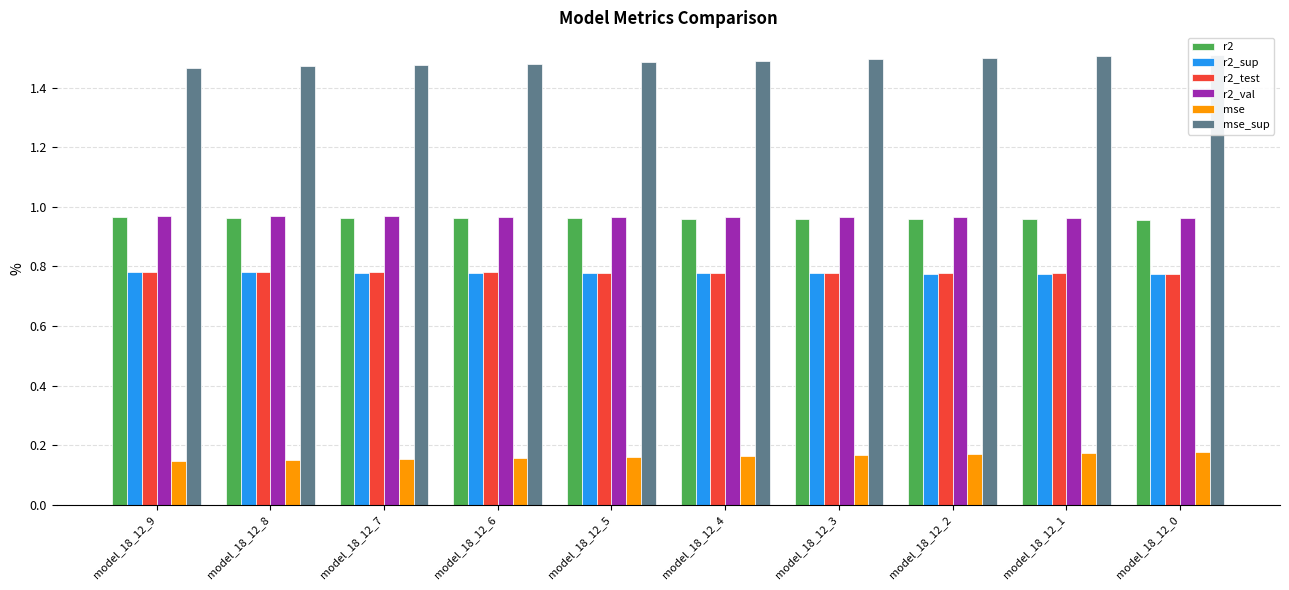

Which series has the largest total across all categories?

mse_sup